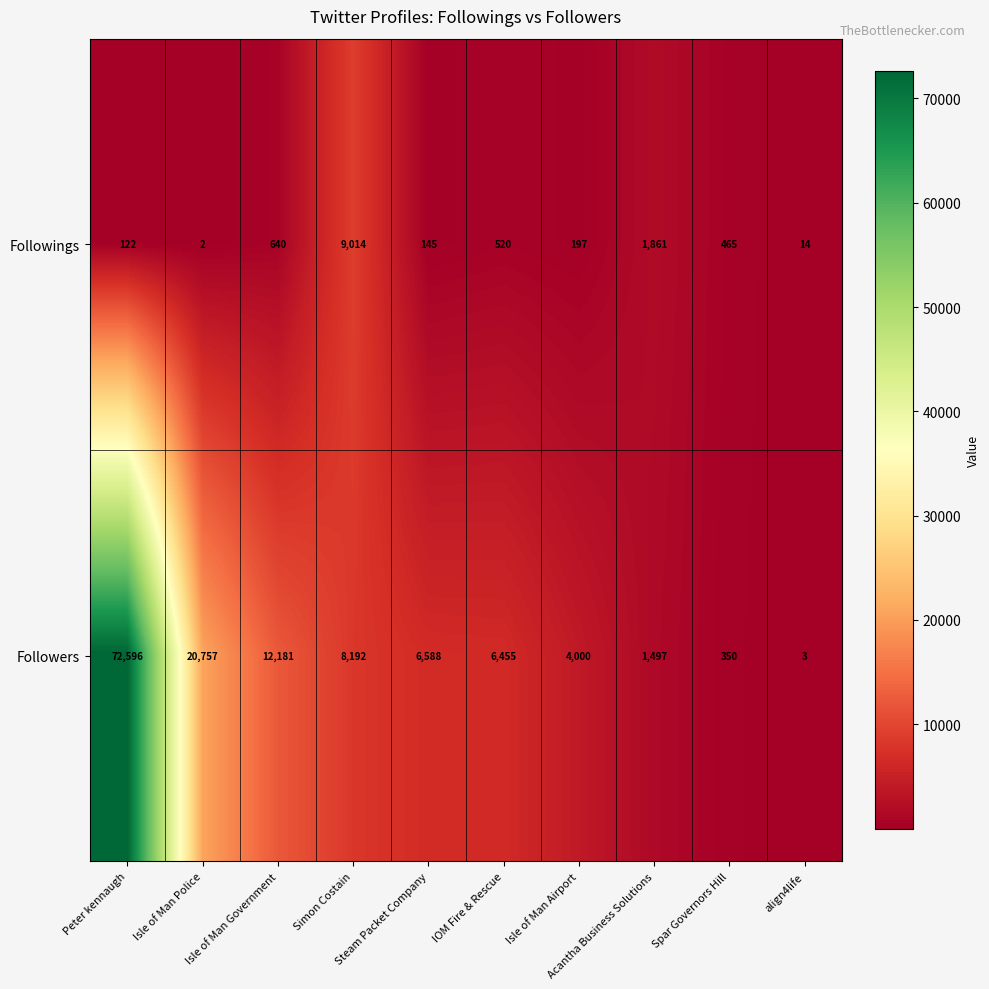

List the series in order of their overall mean, lowest first.

Followings, Followers